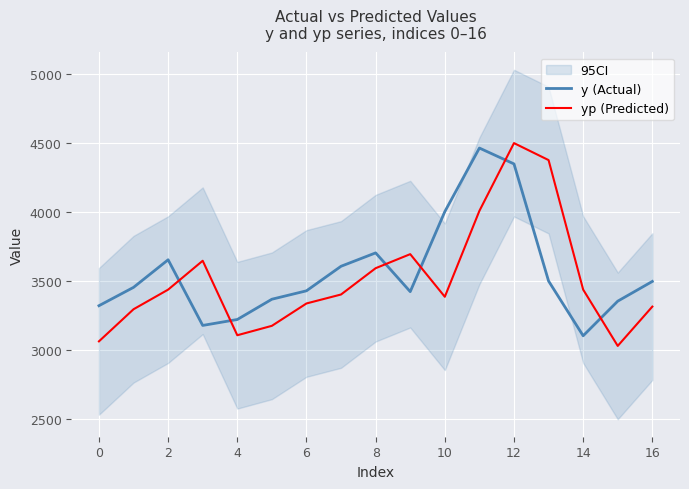

What is the label of the 13th point from the left?

12